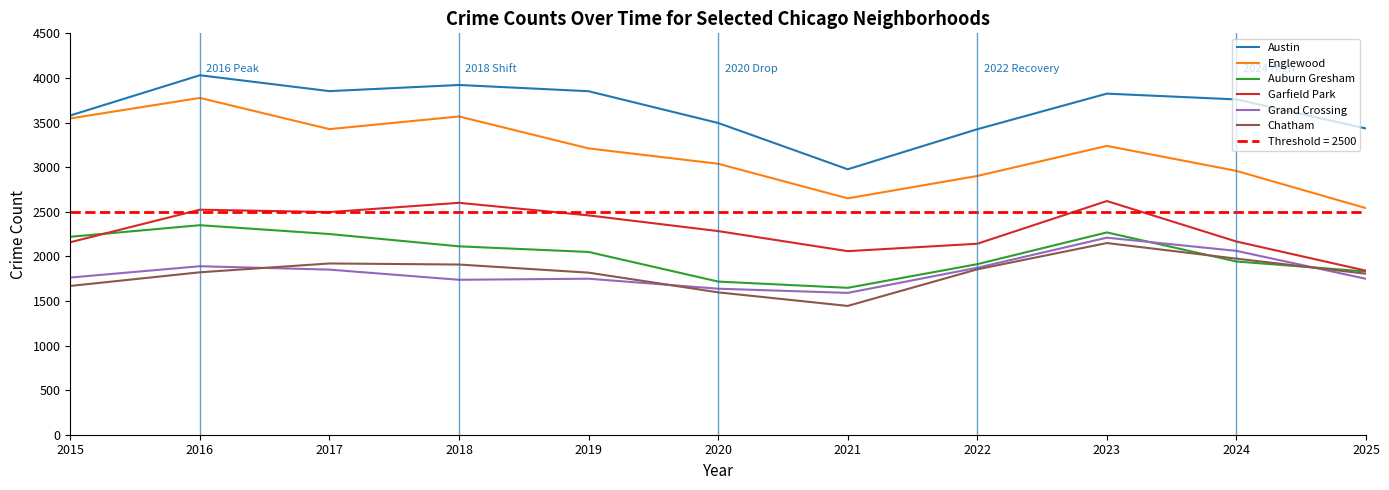

What is the smallest value displayed?

1444